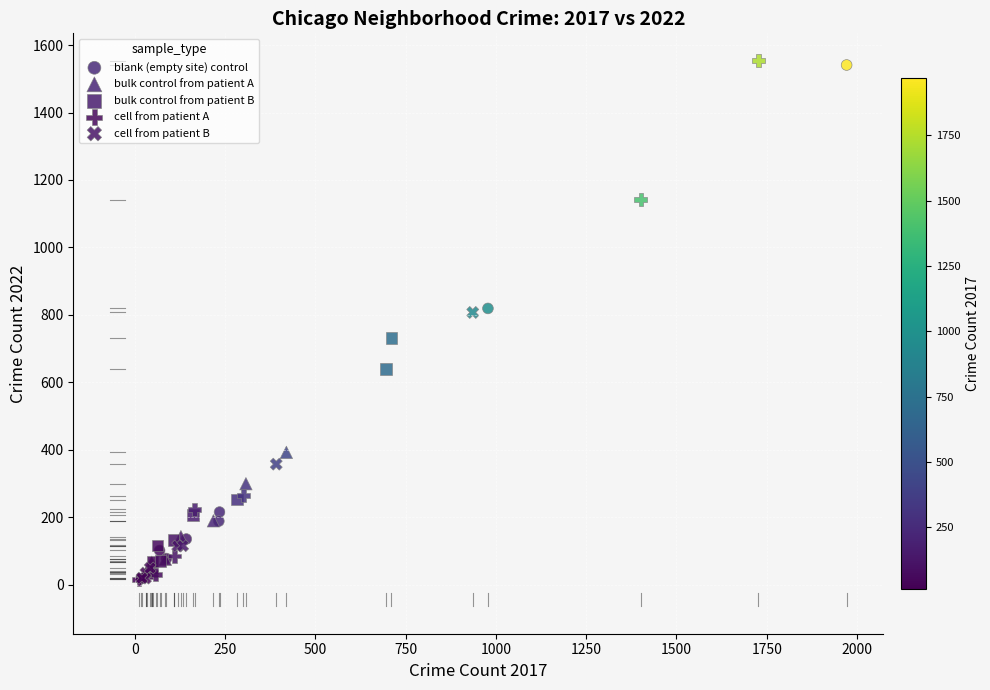

What are all the series names shown in the legend?

blank (empty site) control, bulk control from patient A, bulk control from patient B, cell from patient A, cell from patient B